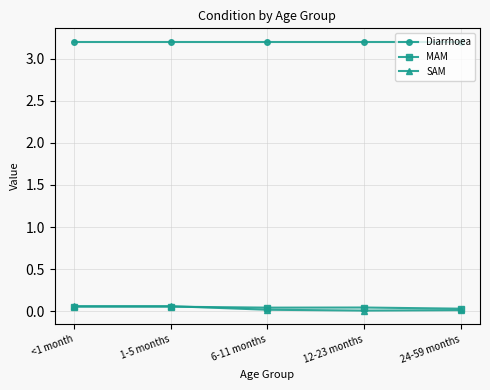

Is it true that MAM equals 0.0 at 24-59 months?

True